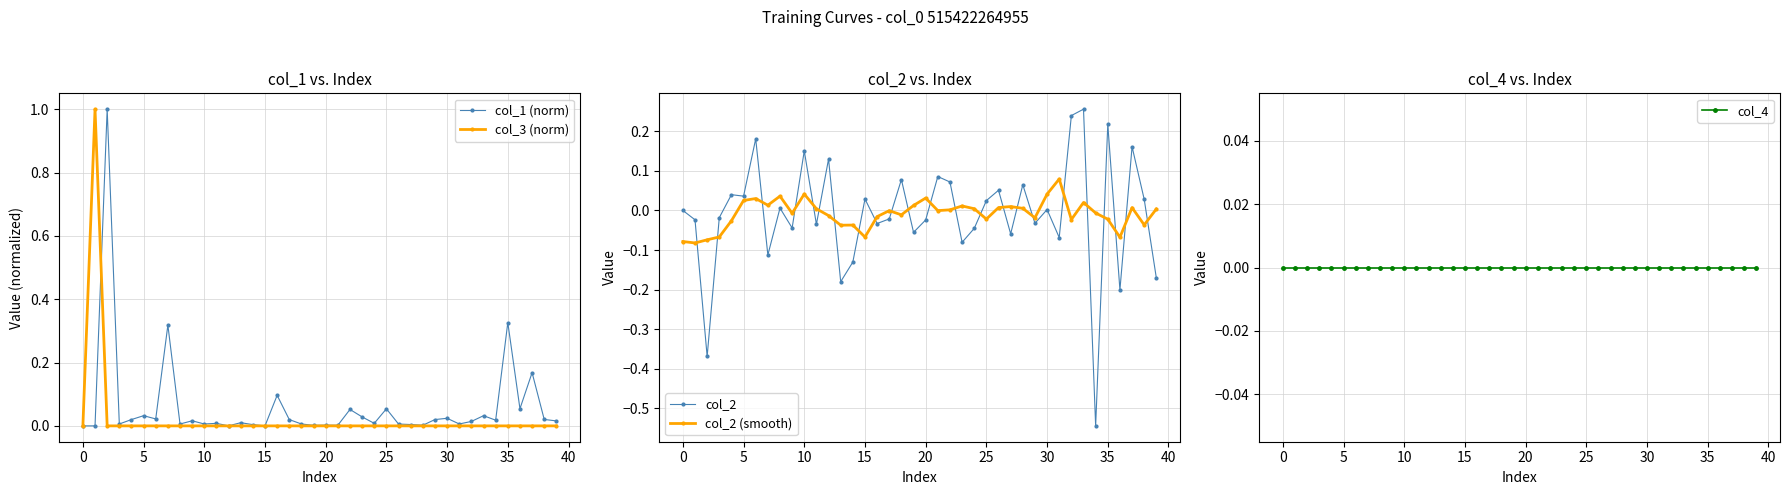

True or false: col_1 (norm) has more than 0 interior local peaks.

True